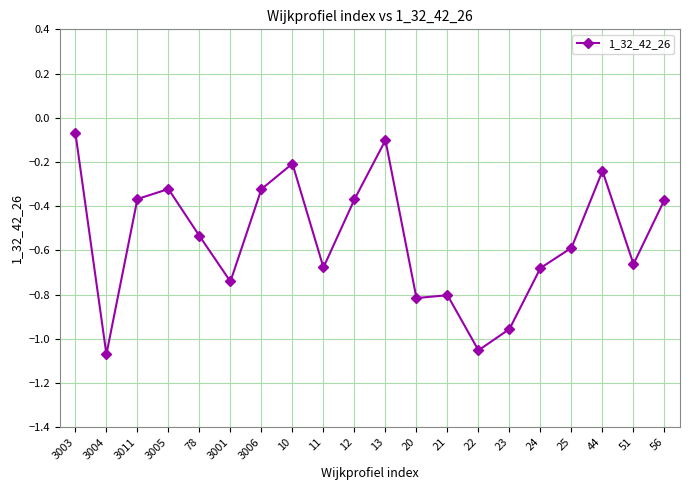

What is the sum of all values?

-11.0